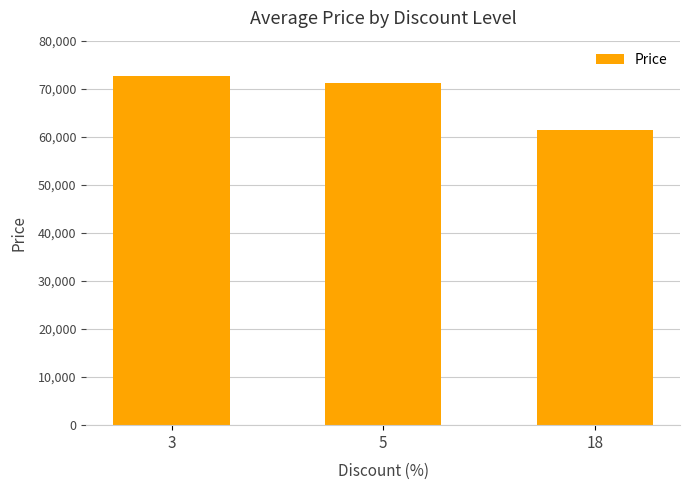

List the labels in order of value, smallest first.

18, 5, 3